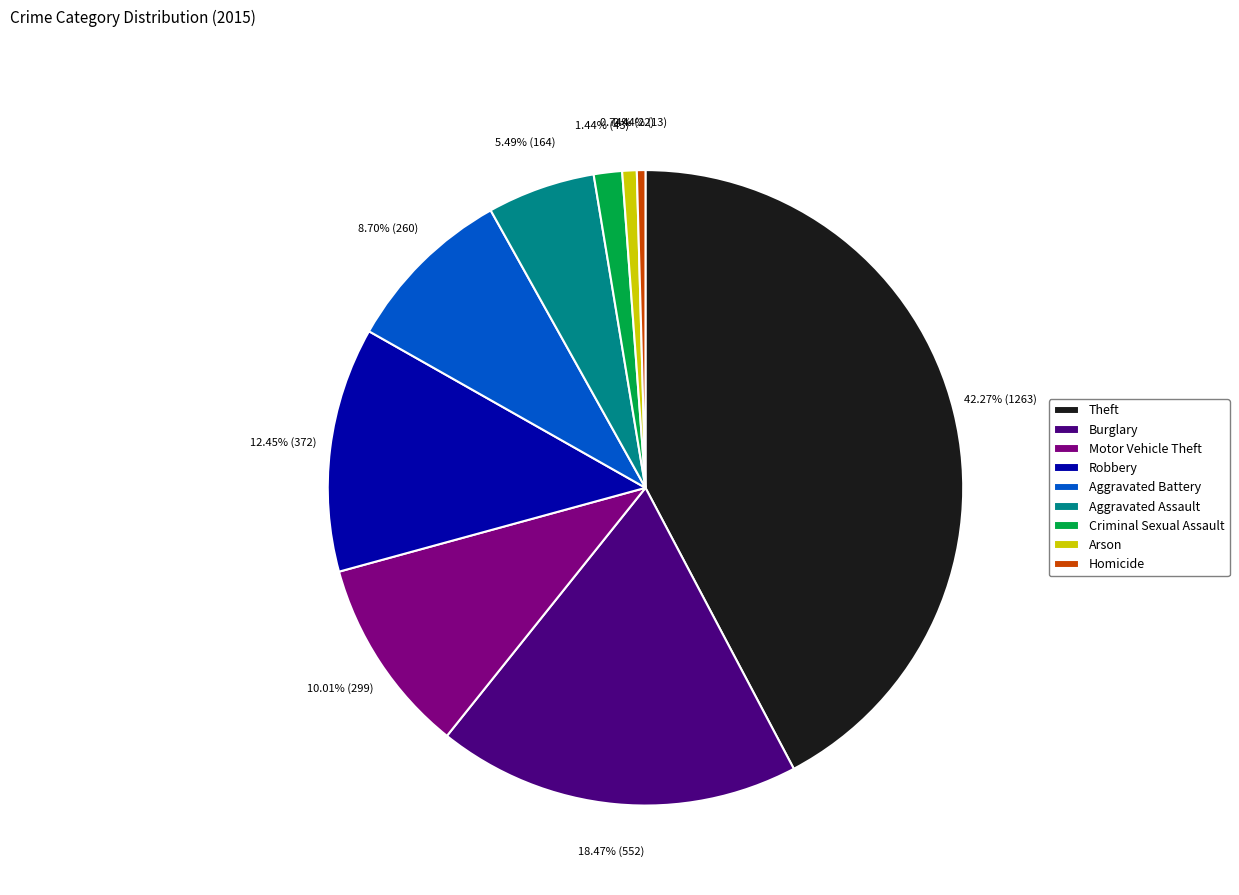

To the nearest percent, what portion does Theft represent?

42%